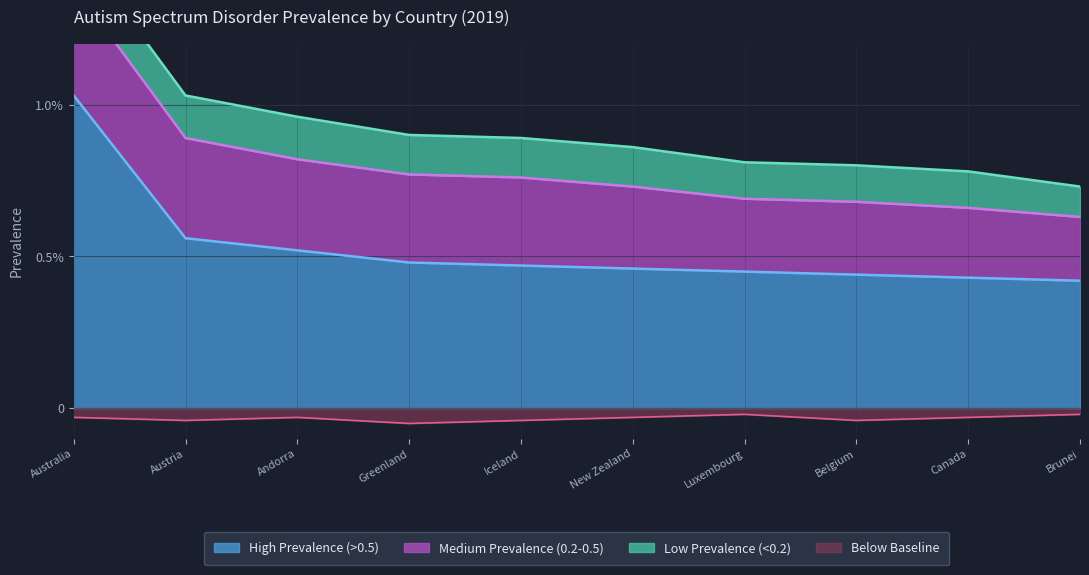

Which series has the widest spread of values?

High Prevalence (>0.5)